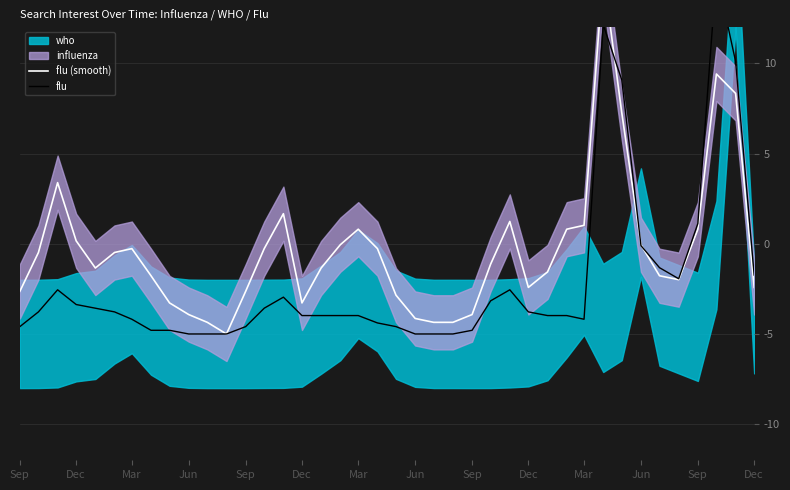

At which label is flu (smooth) closest to 5?

Mar